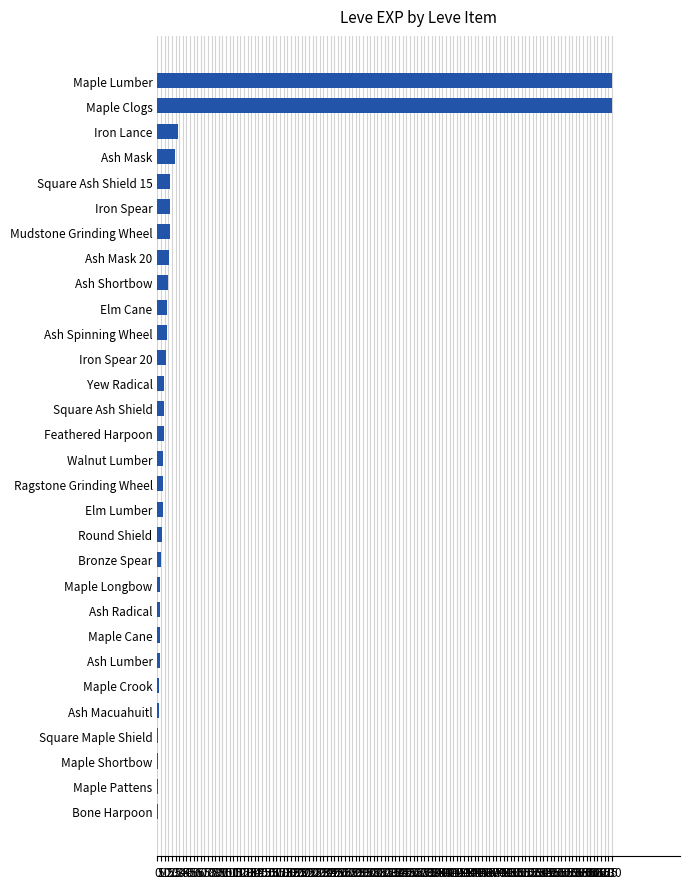

Which has a higher value, Ash Mask or Bronze Spear?

Ash Mask